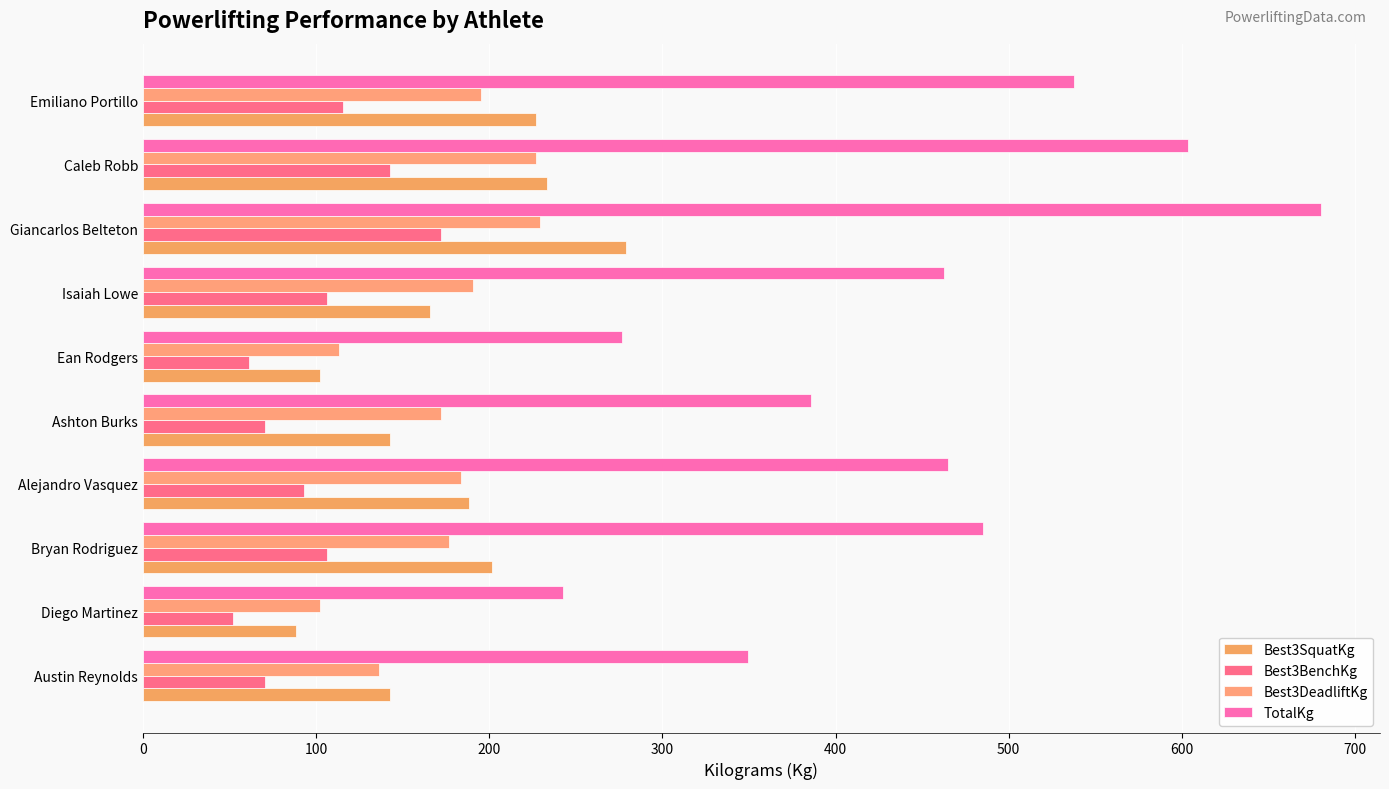

What is the greatest value displayed?

680.4